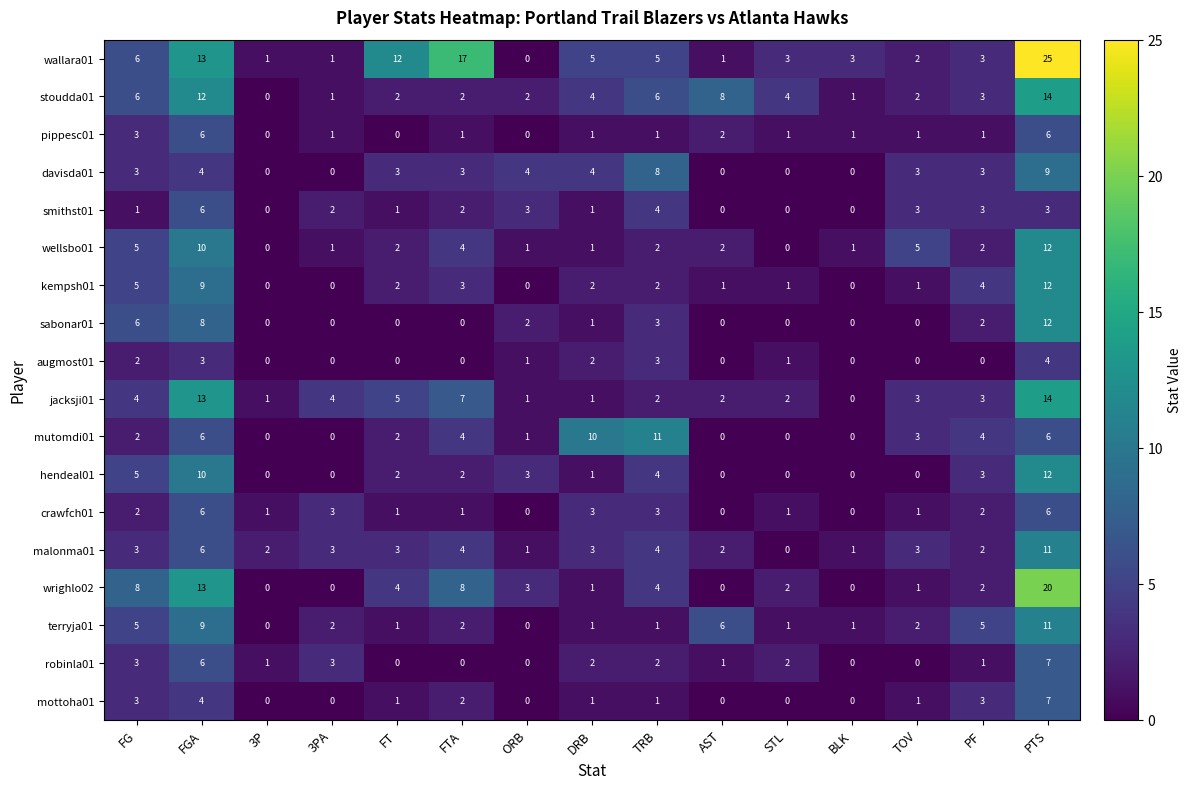

At which category is the sum across all series the highest?

PTS